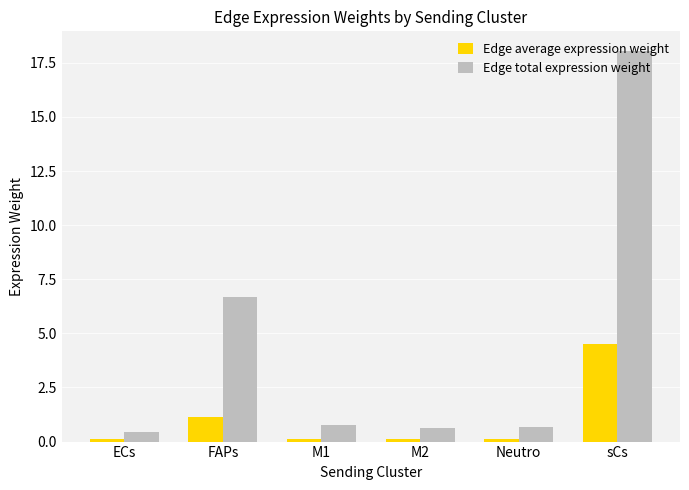

Which series has the largest range (max minus min)?

Edge total expression weight